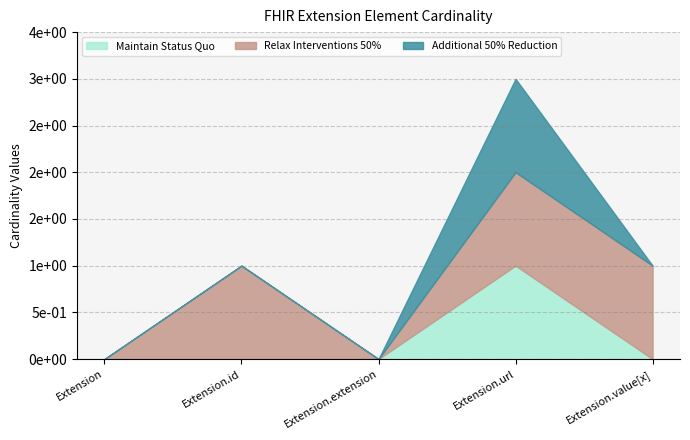

Does the chart display data point markers on the line(s)?

No